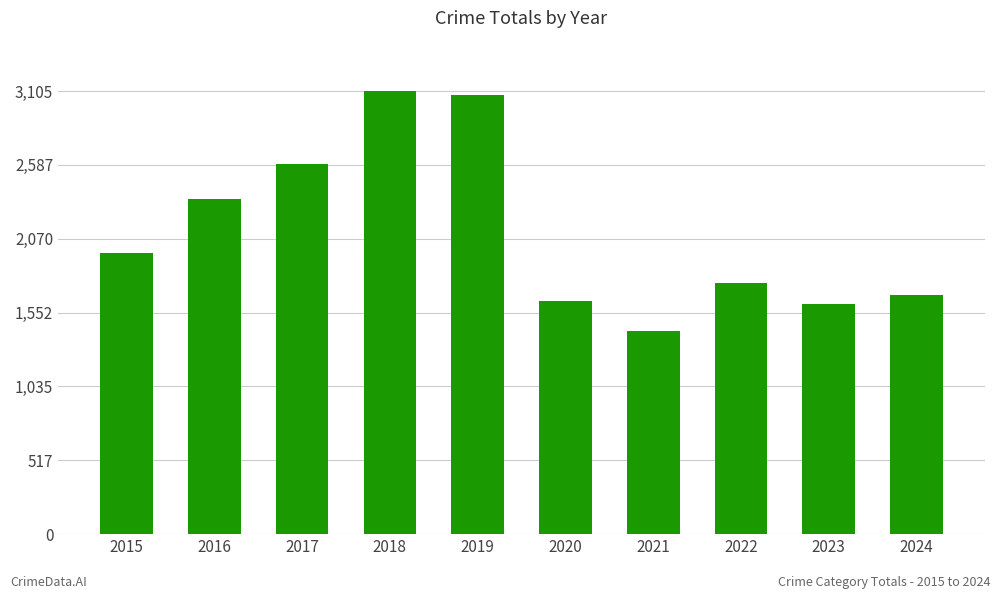

What is the minimum value shown in the chart?

1422